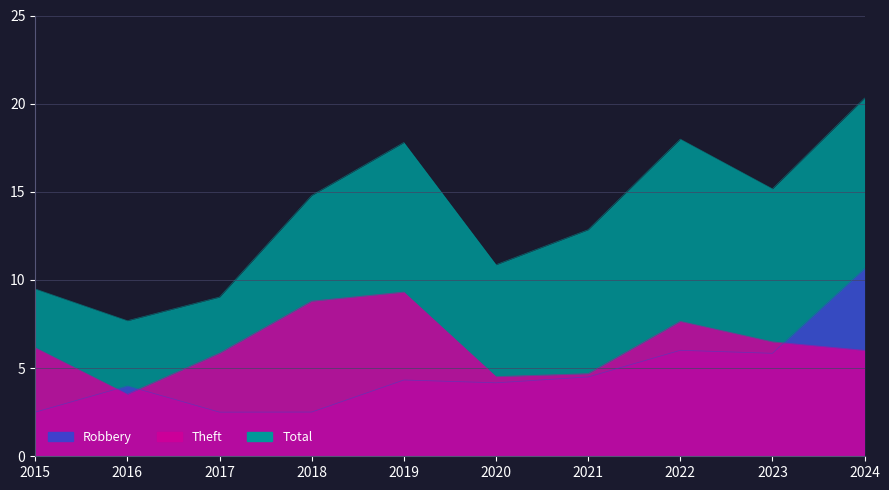

Is it true that Robbery equals 2 at 2021?

False